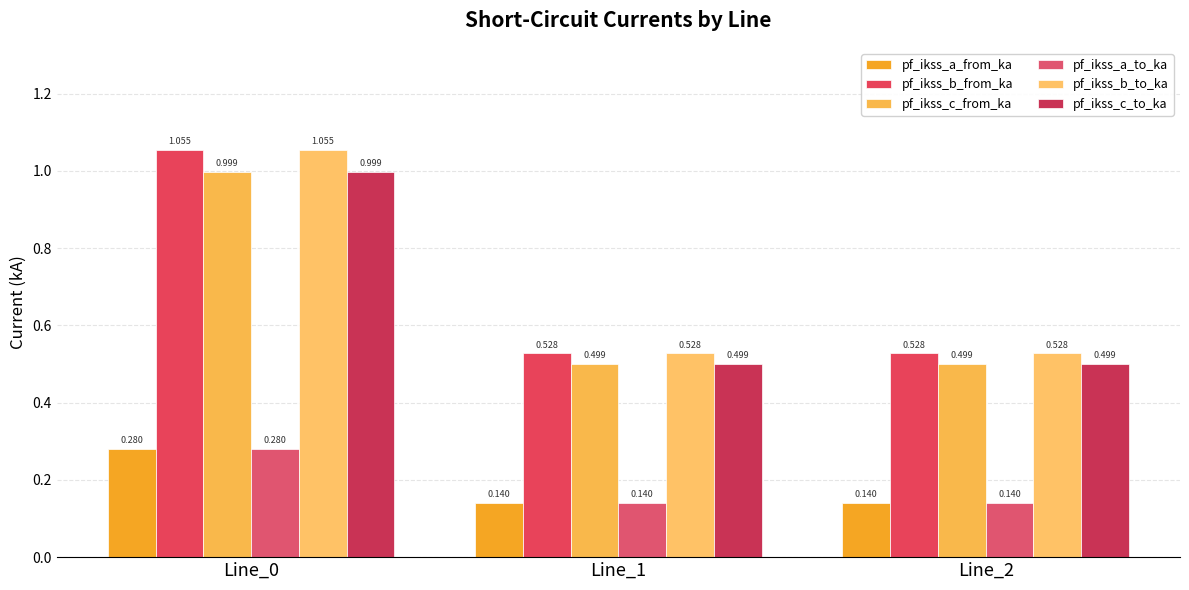

What is the total value across all series at Line_2?

2.3